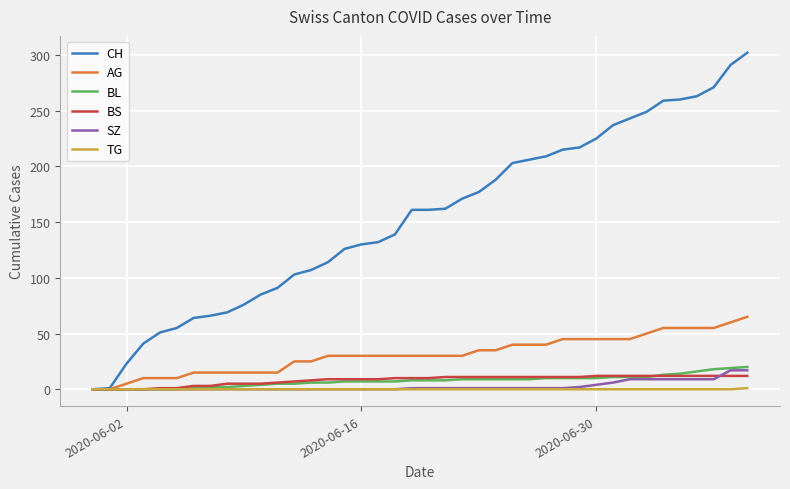

Which series has the largest range (max minus min)?

CH